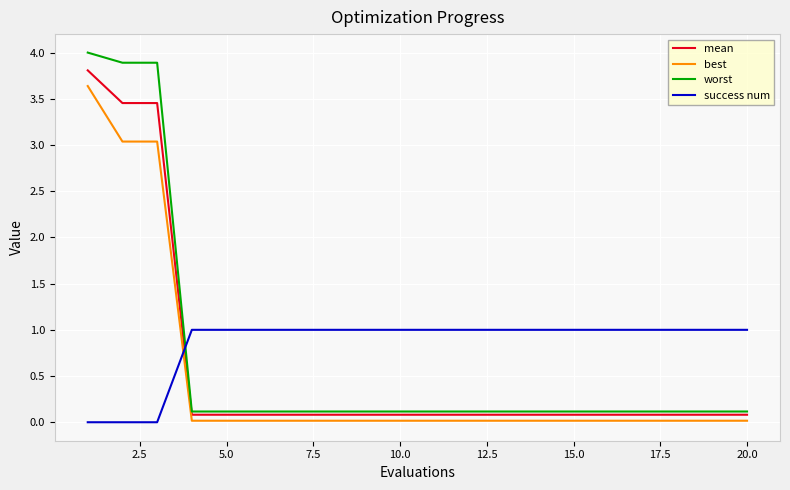

How many times do mean and success num cross each other?

1